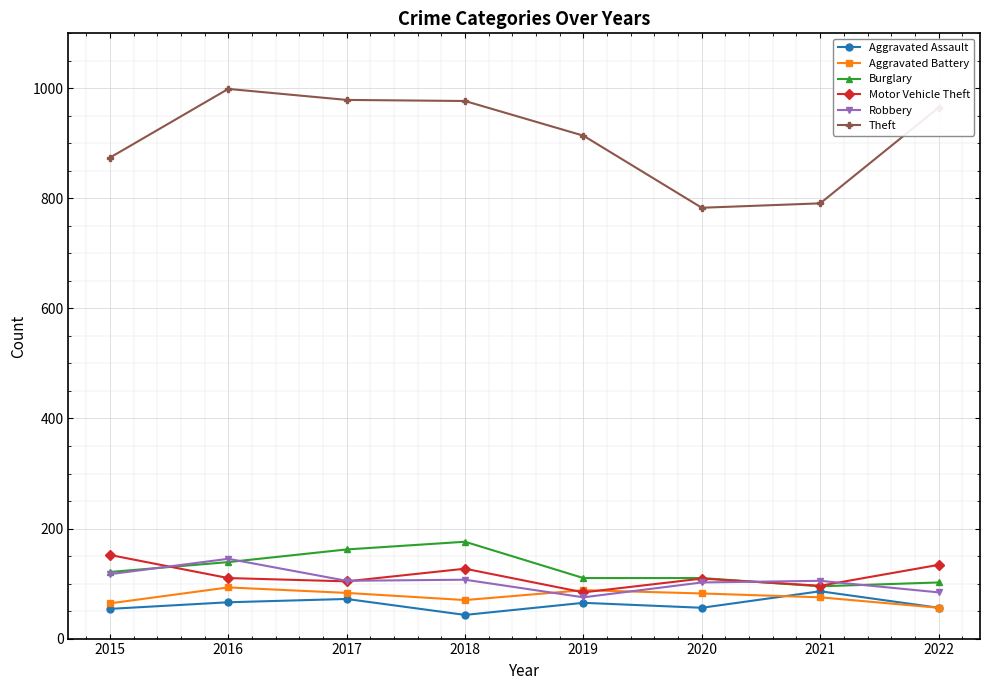

Is the value of Theft at 2015 greater than the value of Aggravated Battery at 2019?

Yes